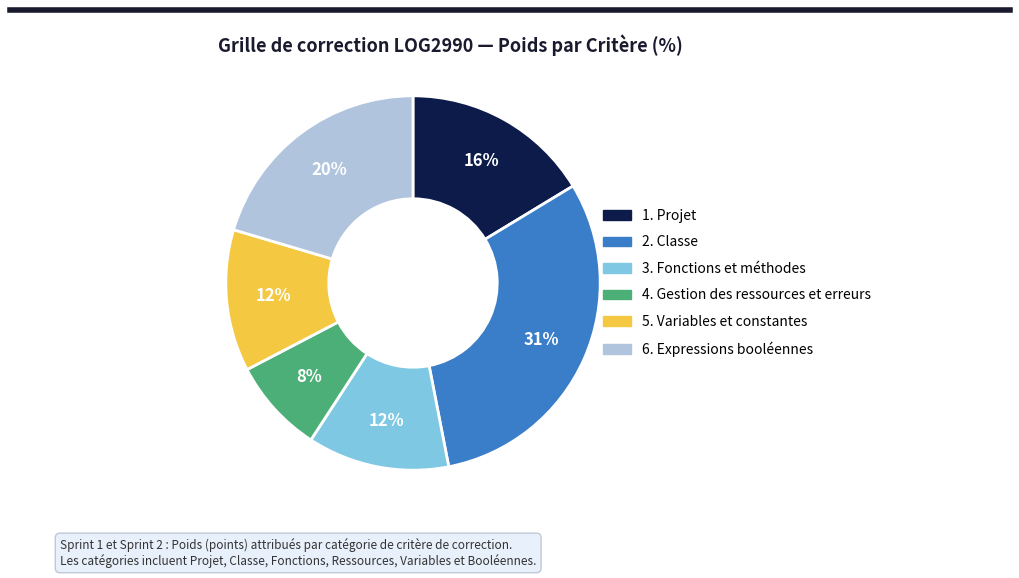

Which slice is the smallest?

4. Gestion des ressources et erreurs